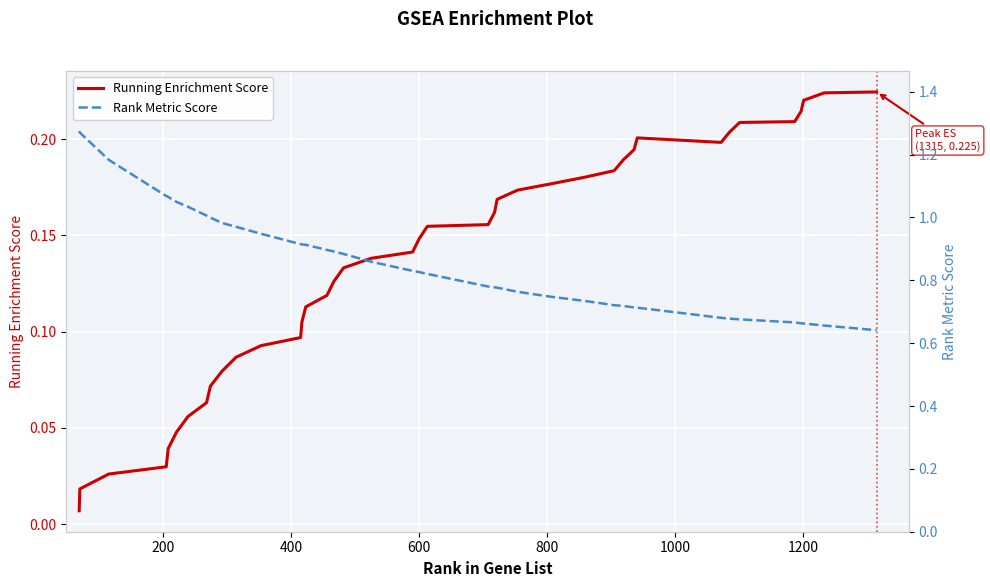

At how many categories does at least one series exceed 0?

40